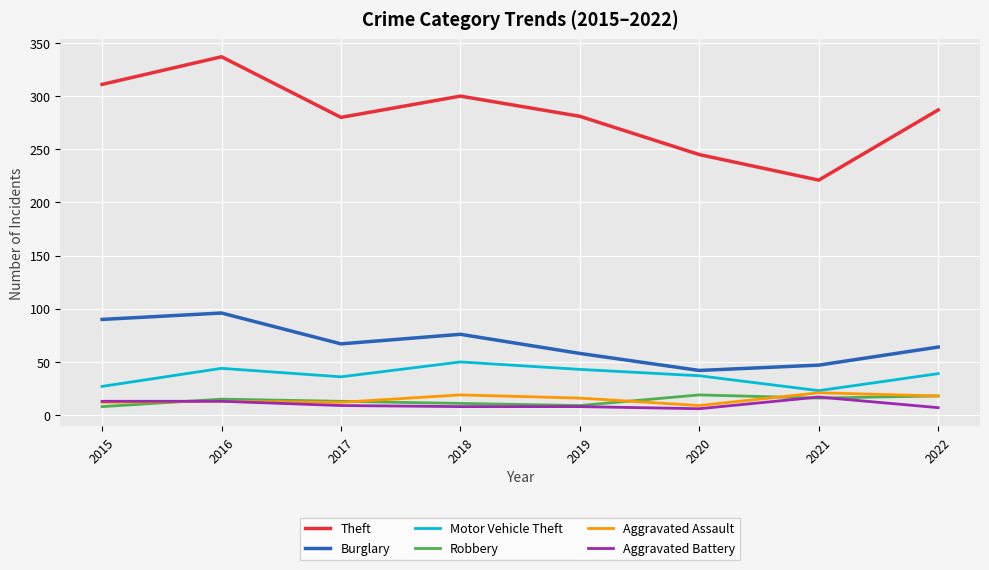

True or false: Theft and Aggravated Battery cross at least once.

False